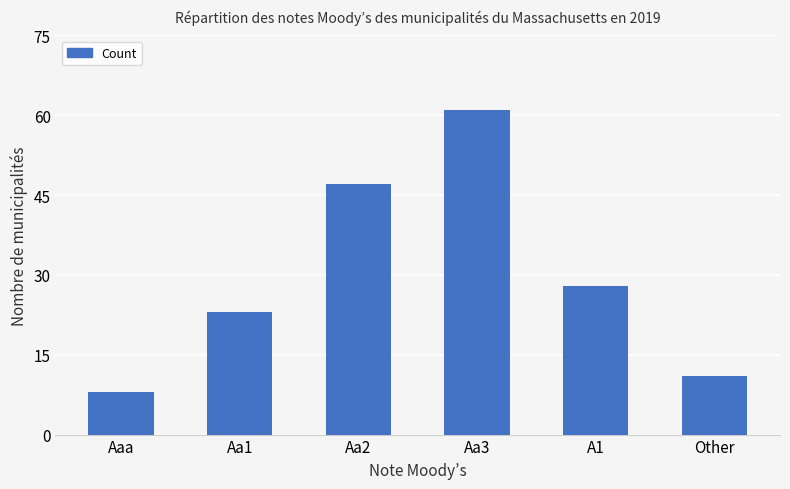

Reading right to left, transcribe all the data shown in this chart.

11	28	61	47	23	8